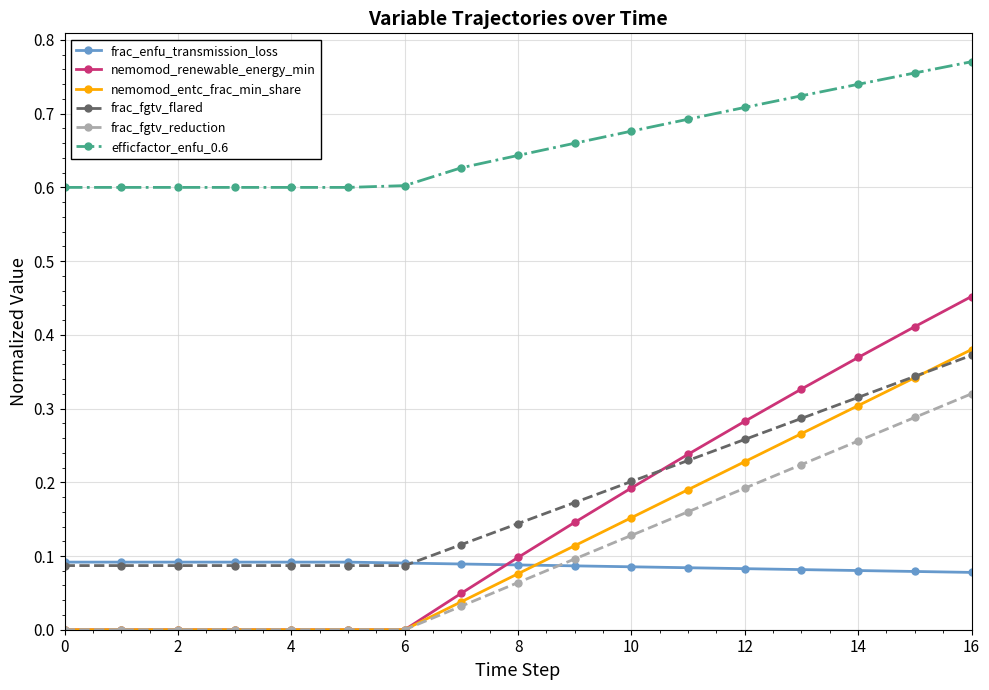

Which series has the largest total across all categories?

efficfactor_enfu_0.6